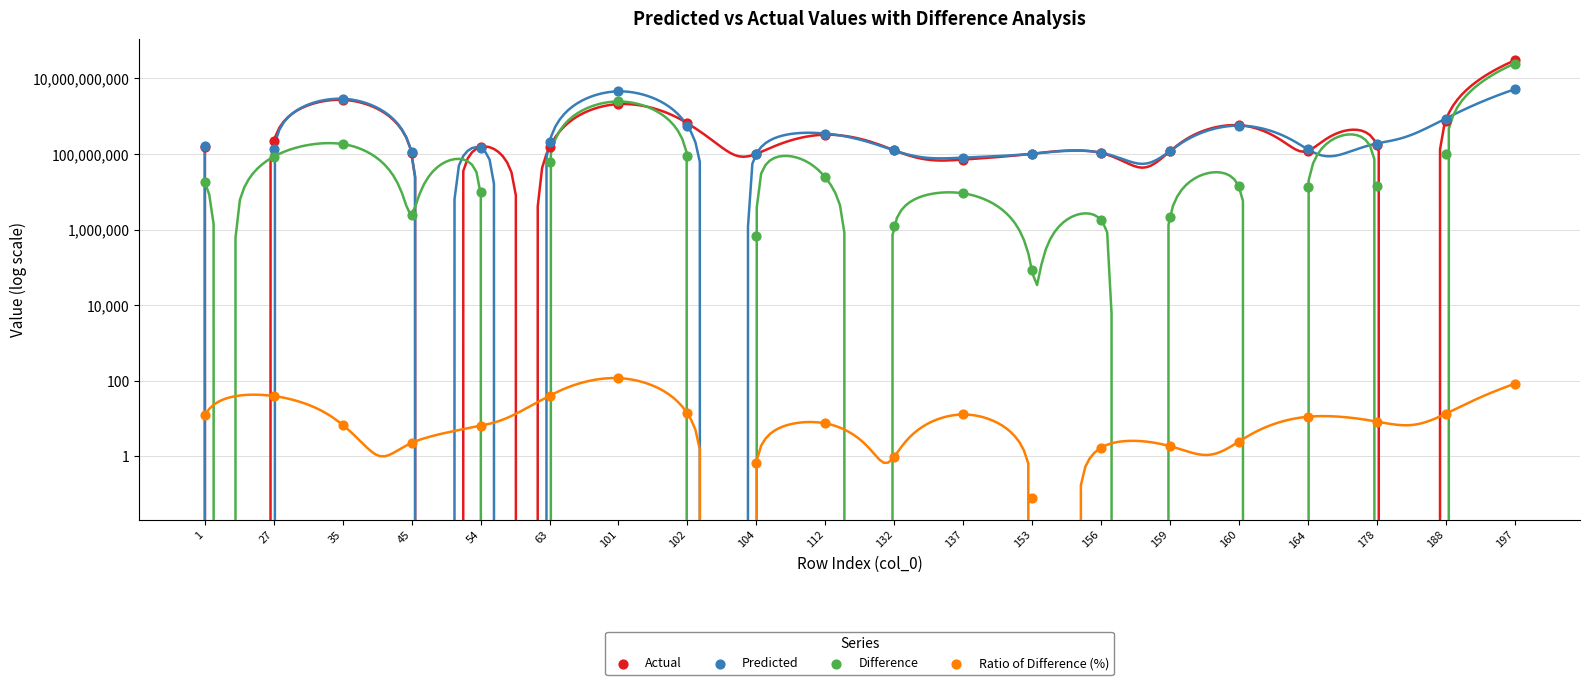

Which series has the largest Y range (max minus min)?

Actual